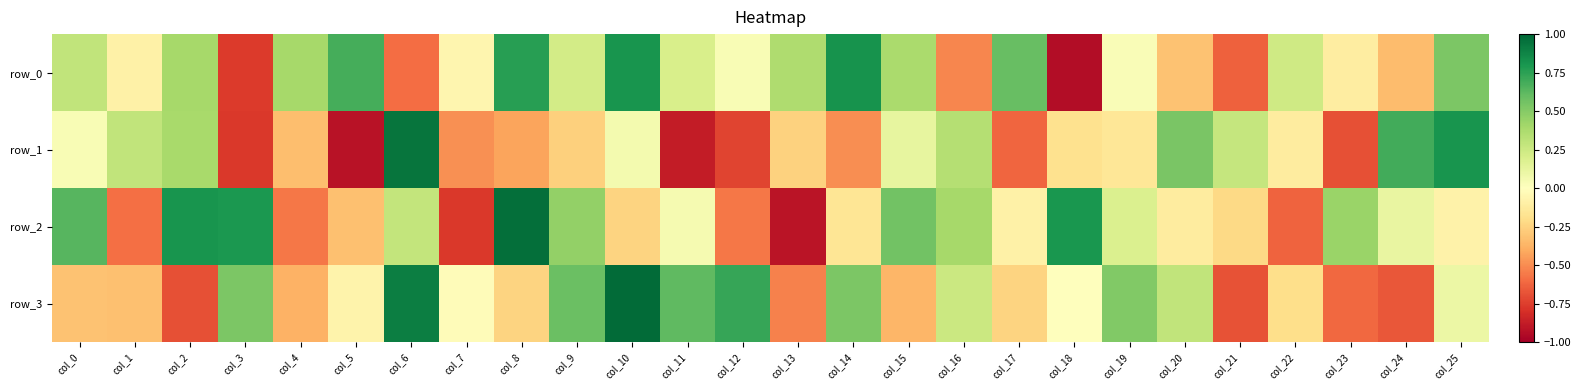

Is it true that row_2 equals -1.5 at col_13?

False